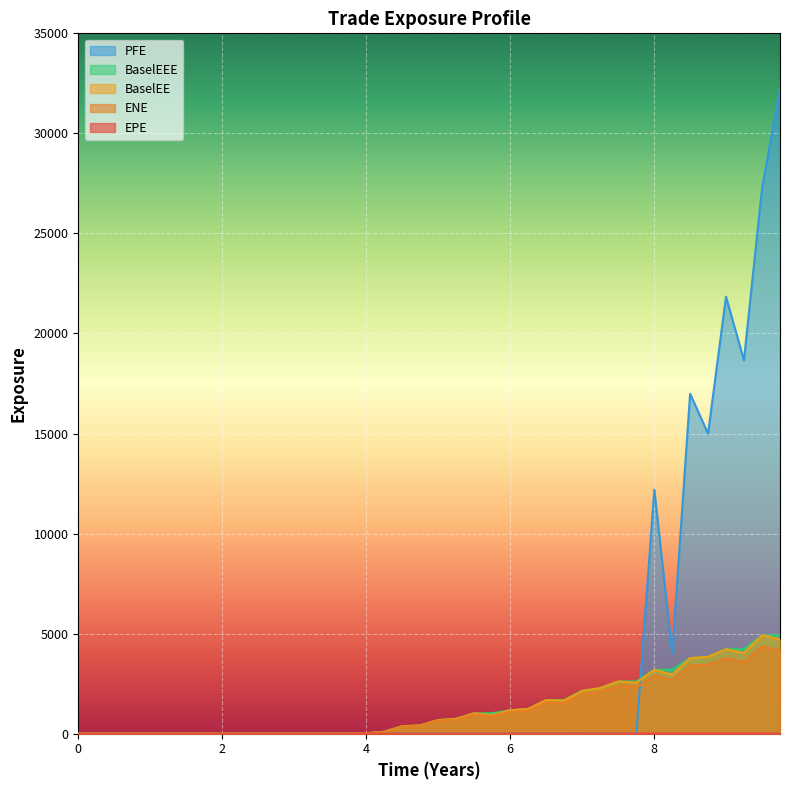

Read the BaselEE value at 4.74935.

412.1